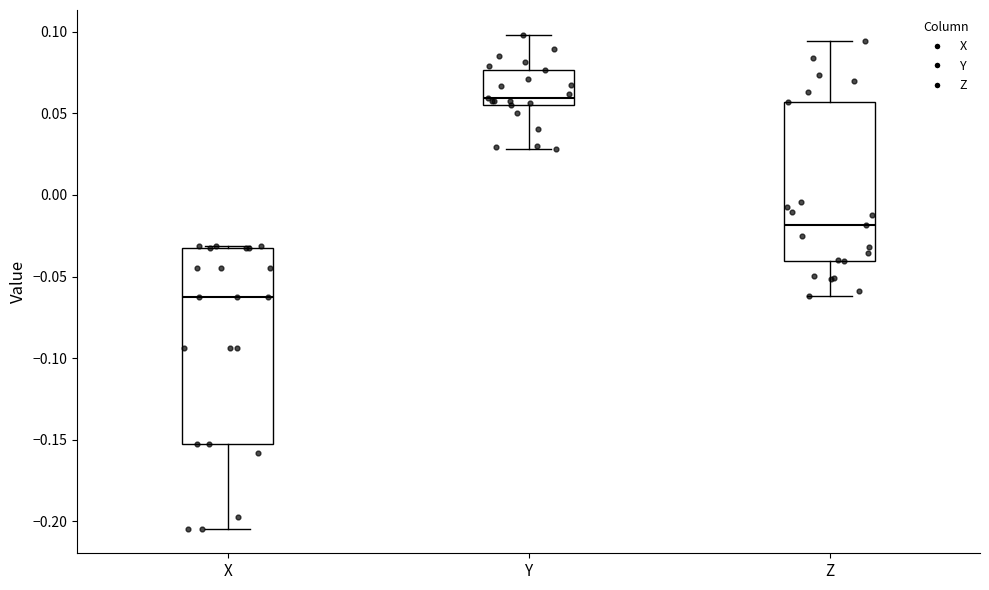

Which box is the tallest, from its lower edge to its upper edge?

X